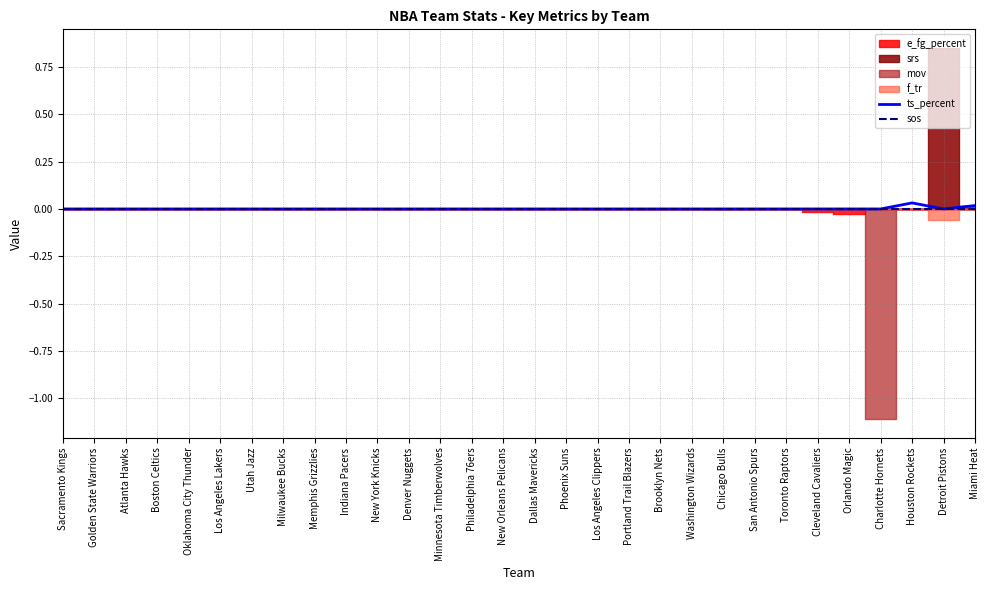

Is the value of sos at Los Angeles Lakers greater than the value of ts_percent at Toronto Raptors?

No